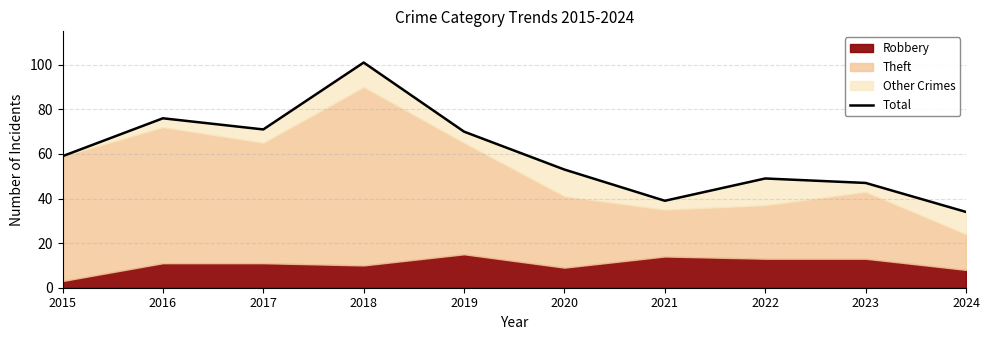

Where does the data first go above 59?

2016